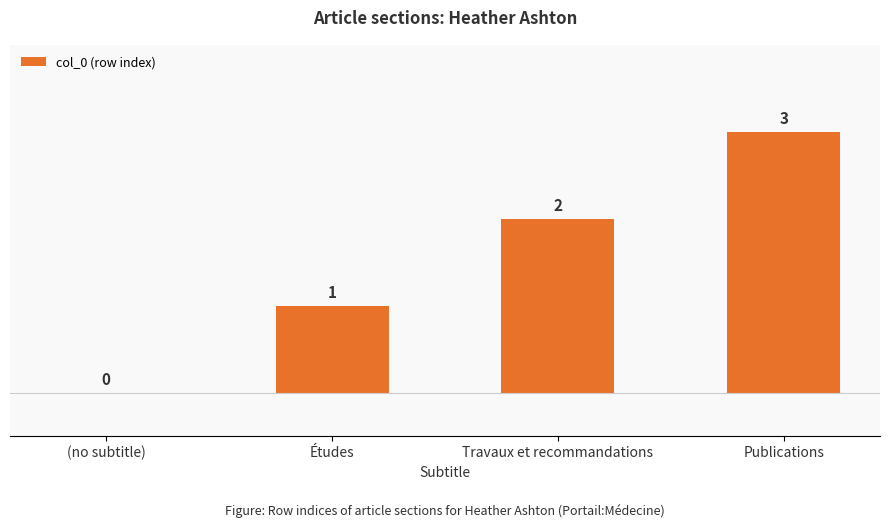

Is it true that the value at (no subtitle) is 0?

True